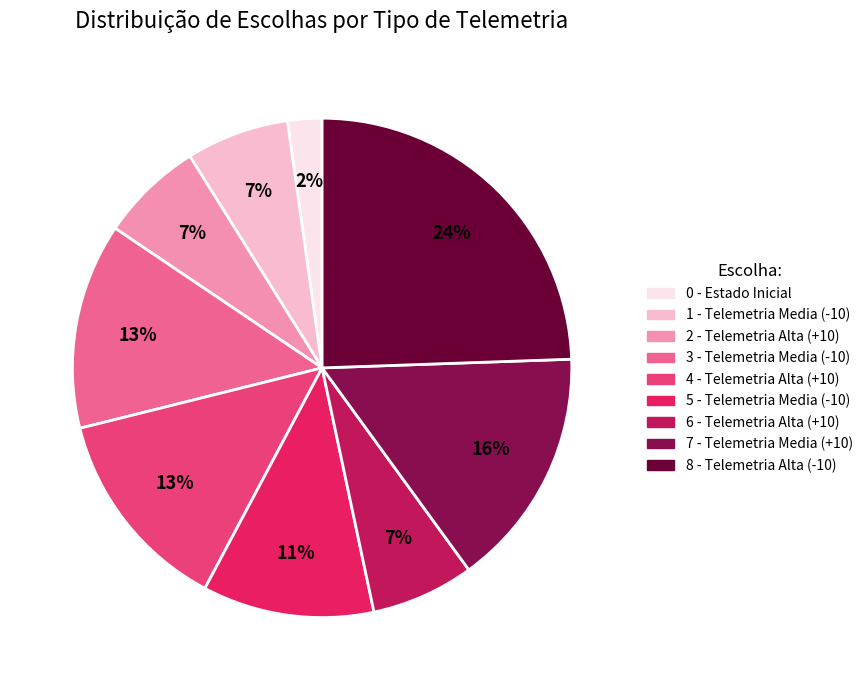

What percentage is the 8 - Telemetria Alta (-10) slice, to the nearest percent?

24%